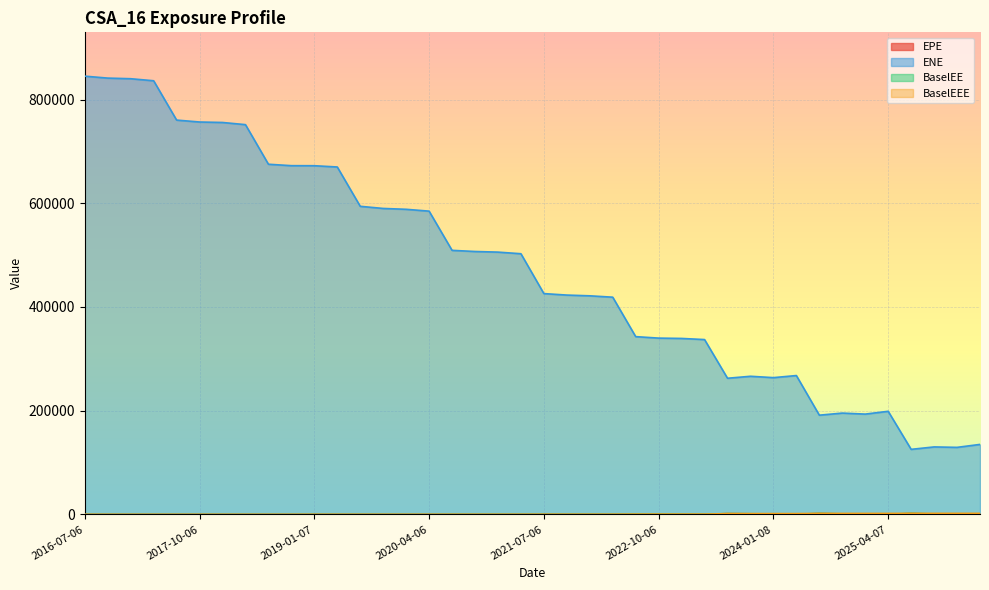

True or false: BaselEE and ENE intersect in this chart.

False